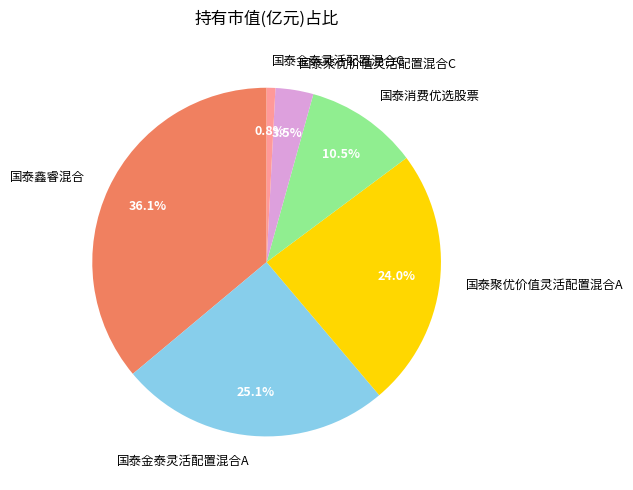

Is there any slice that represents more than half of the pie?

No